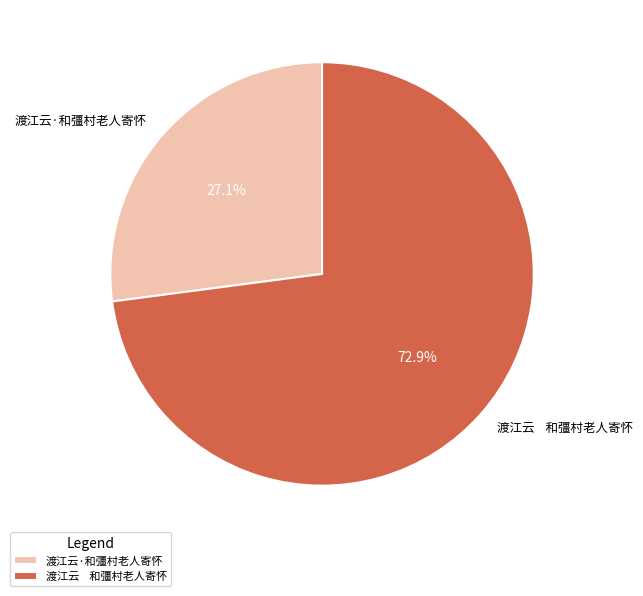

Rank the categories by value from lowest to highest.

渡江云·和彊村老人寄怀, 渡江云 和彊村老人寄怀